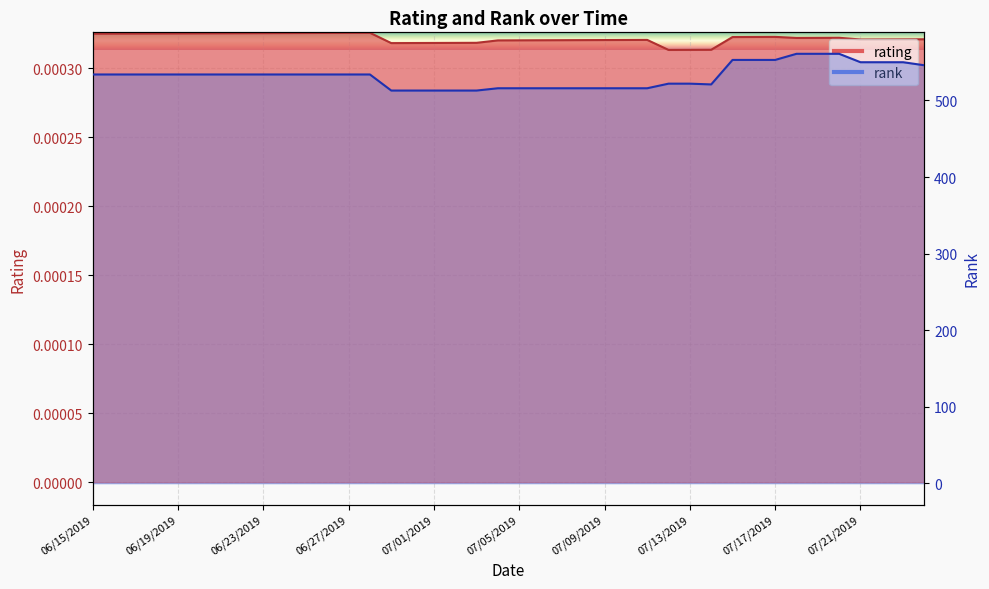

What is the difference between the second highest and second lowest values in the rank series?

48.0